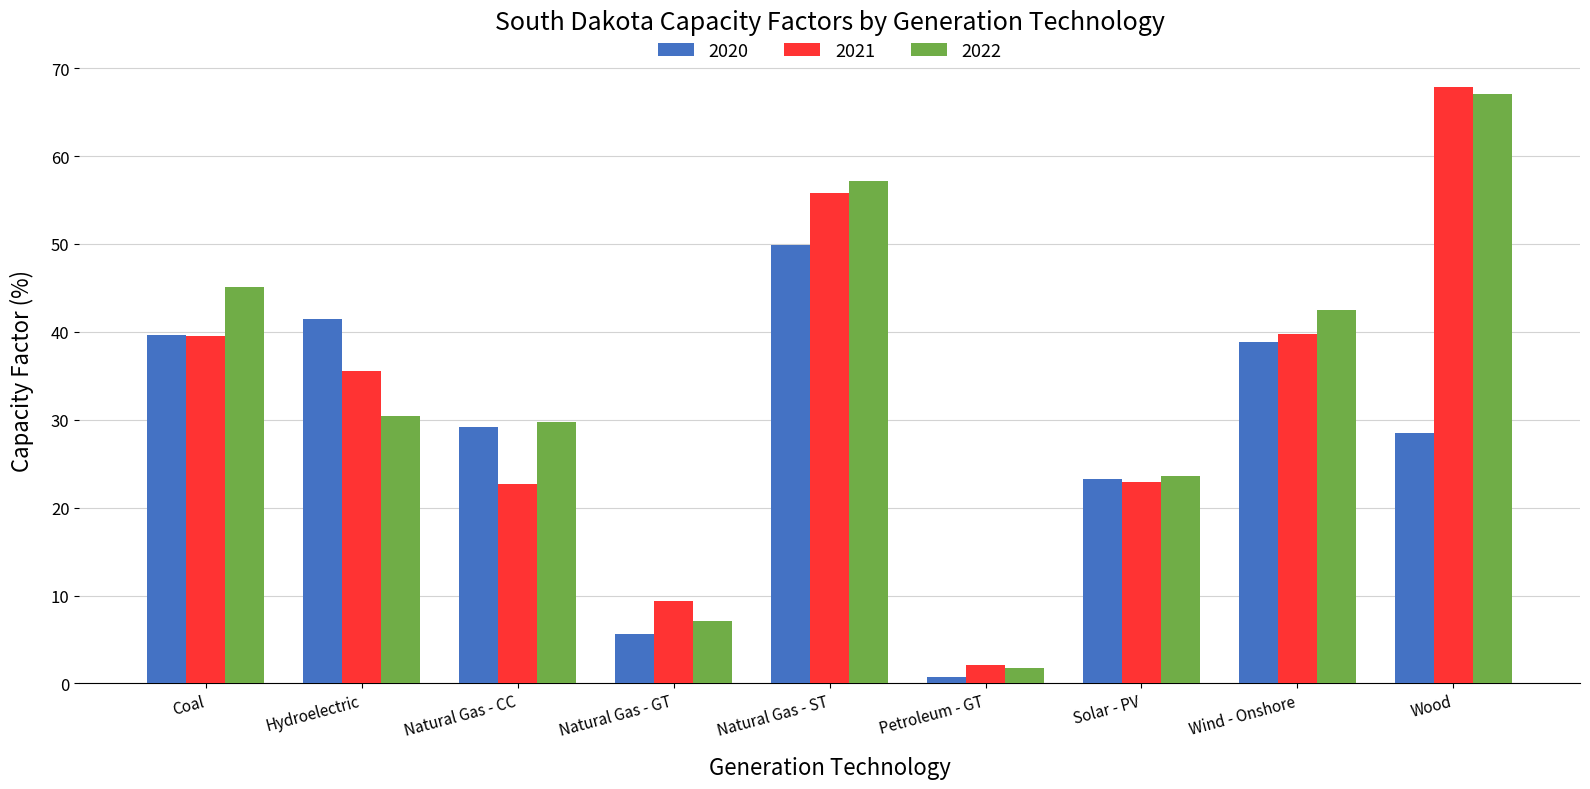

How many bars are there in total?

27